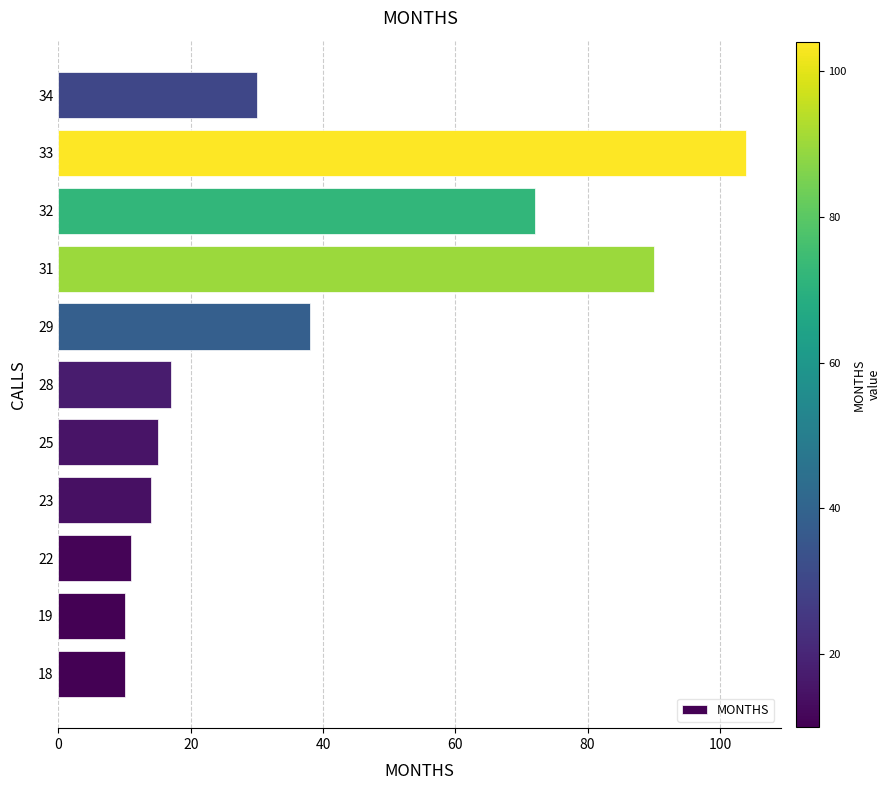

How many data points does each series have?

11